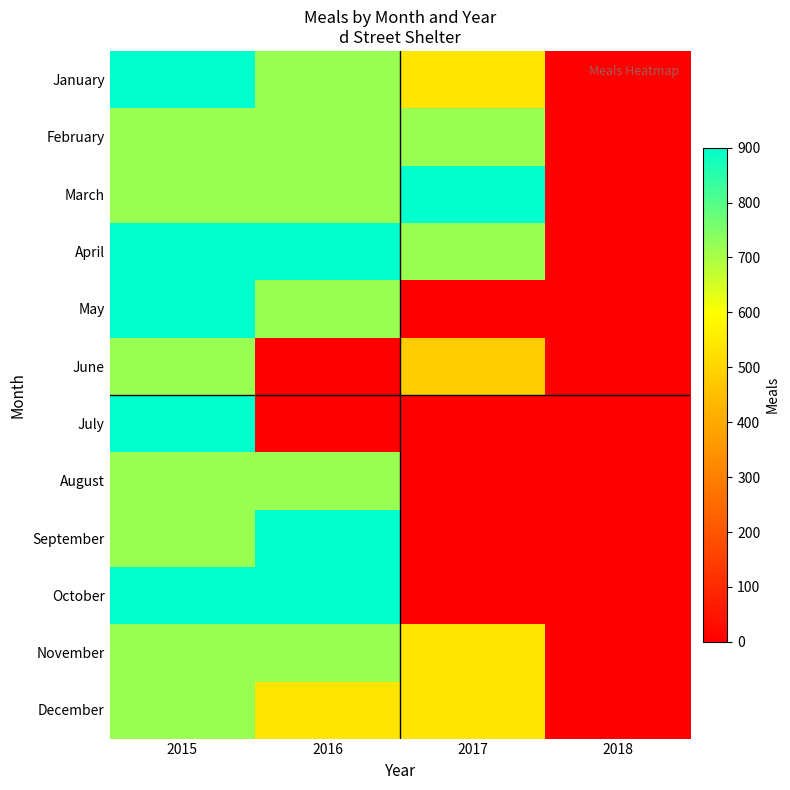

What is the total value across all series at 2016?

7560